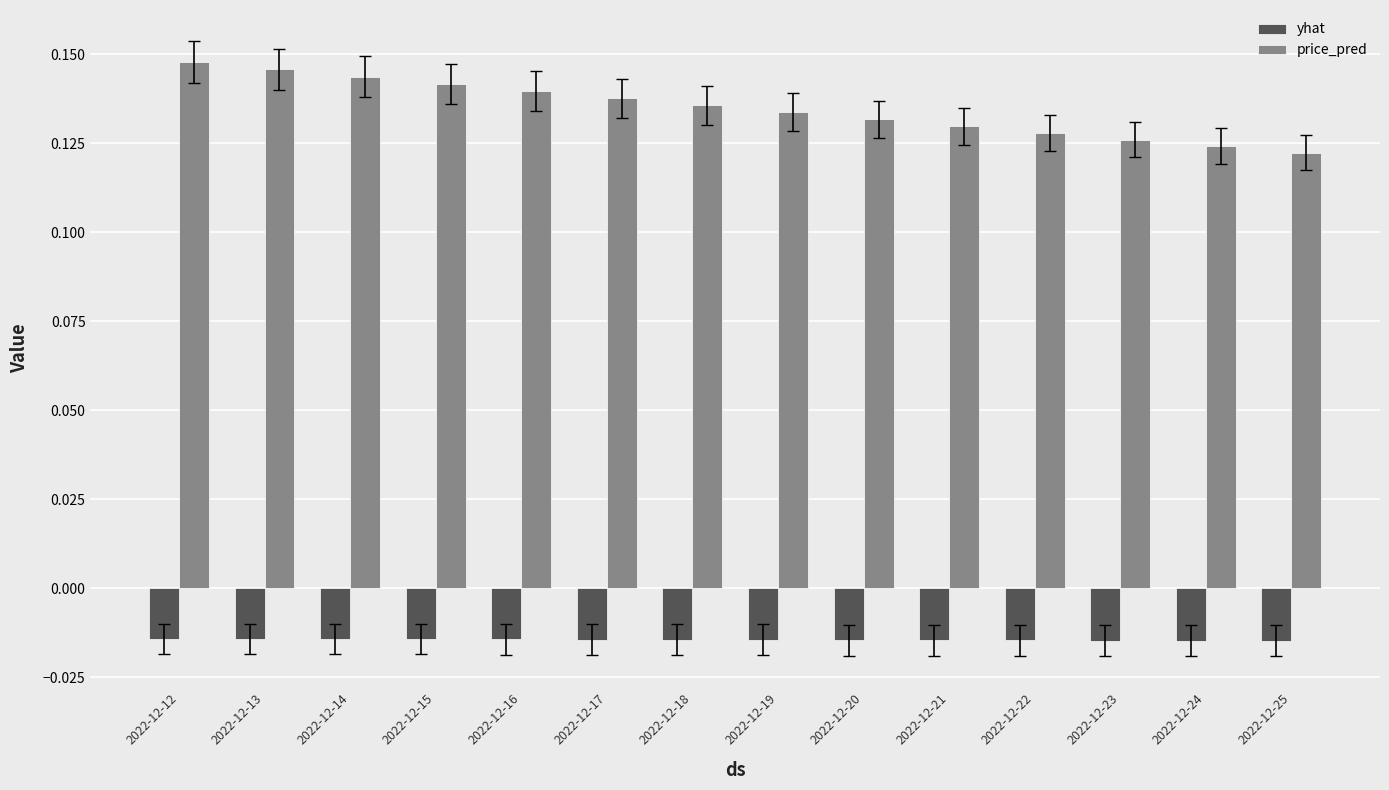

Which series has the largest total across all categories?

price_pred